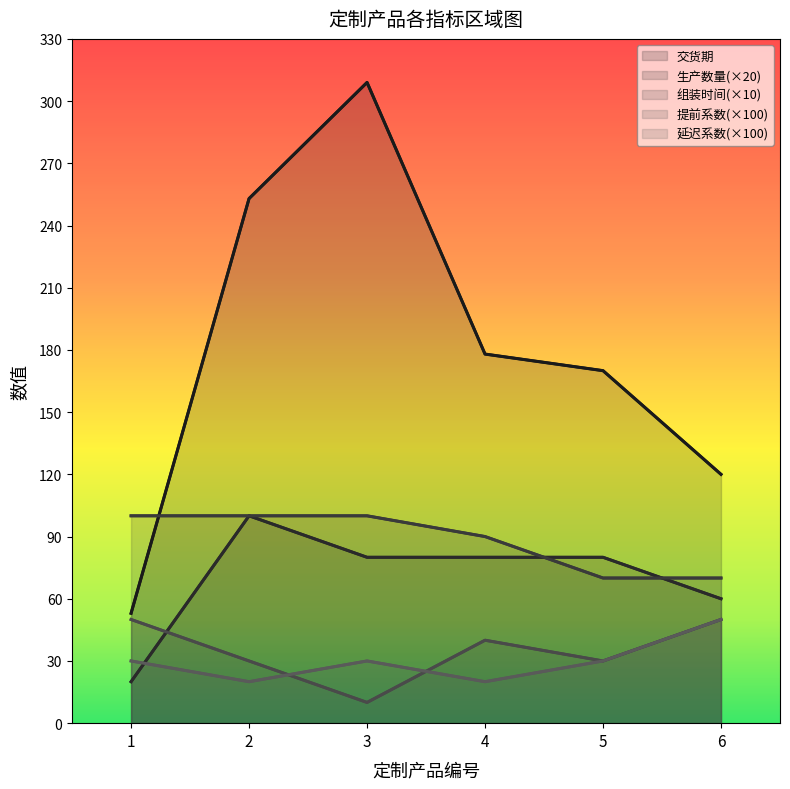

What is the value of the 提前系数 point at the 3rd from the left?

10